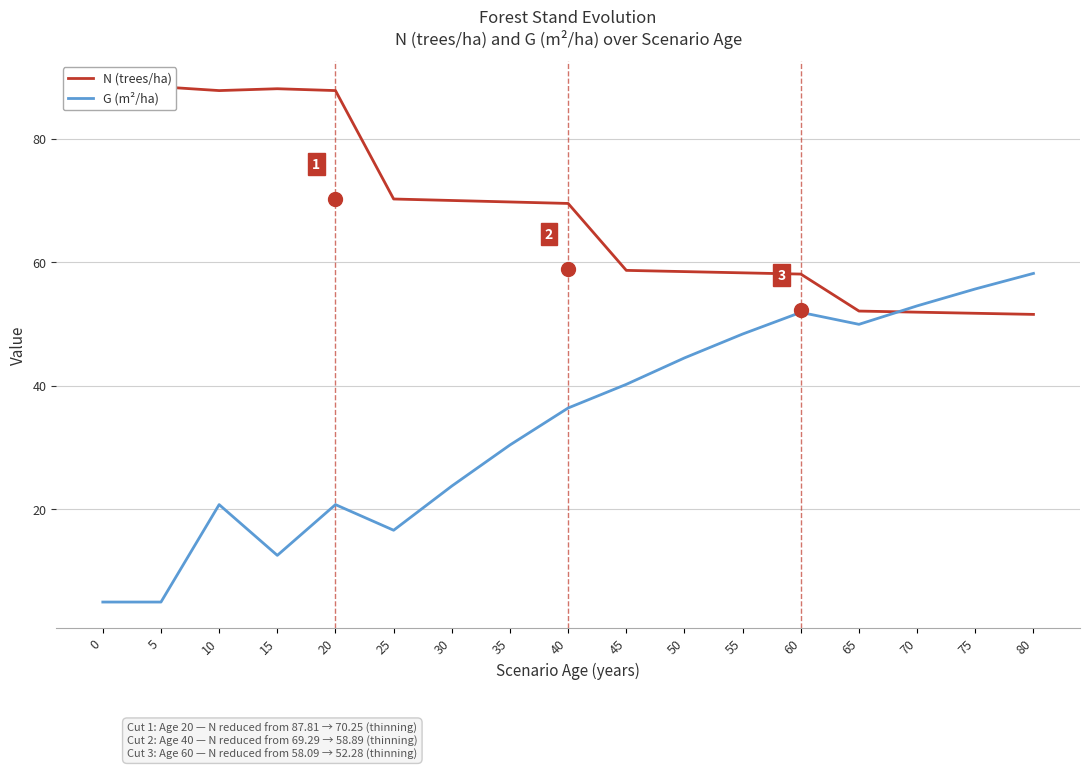

Which series has the largest total across all categories?

N (trees/ha)